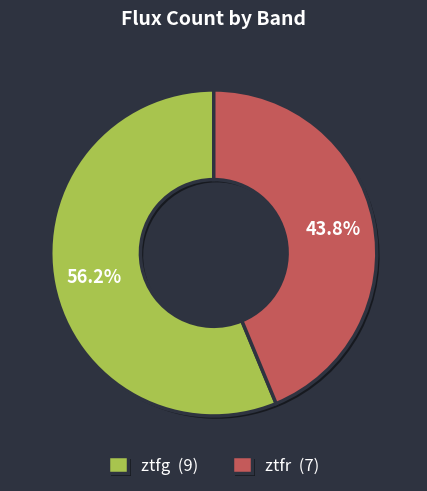

The ztfr slice represents 51% of the pie. True or false?

False